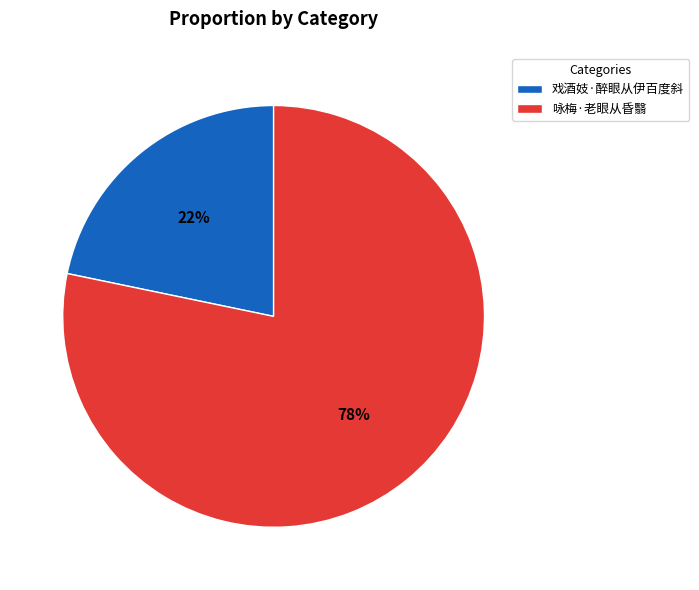

To the nearest percent, what percentage of the pie is 戏酒妓·醉眼从伊百度斜?

22%